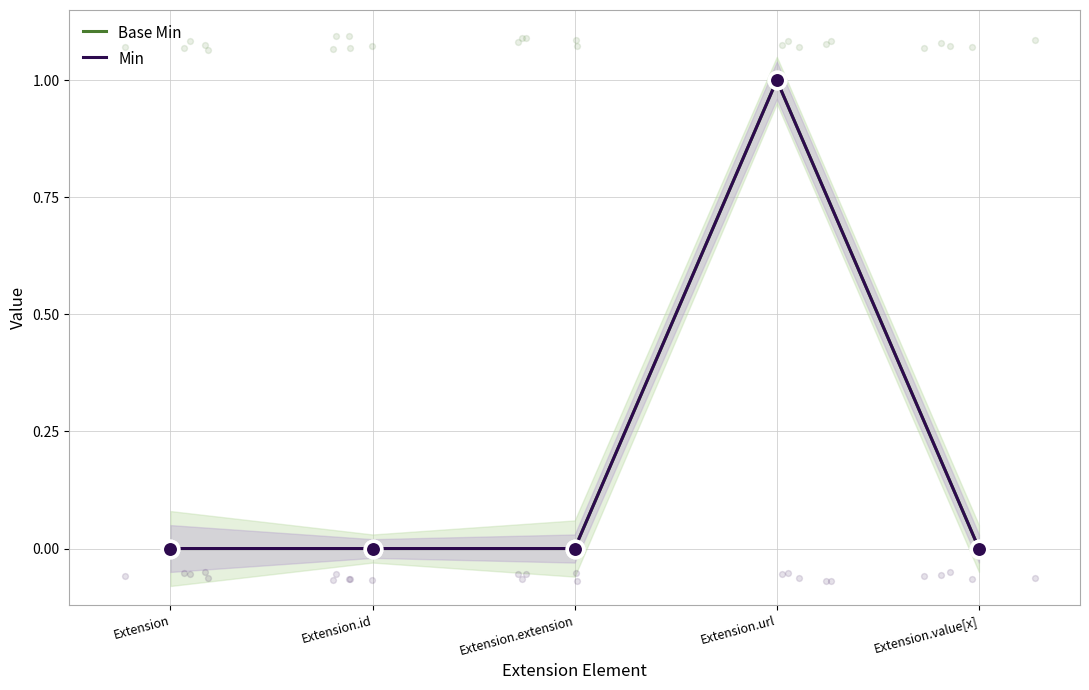

Which series has the largest Y range (max minus min)?

Base Min